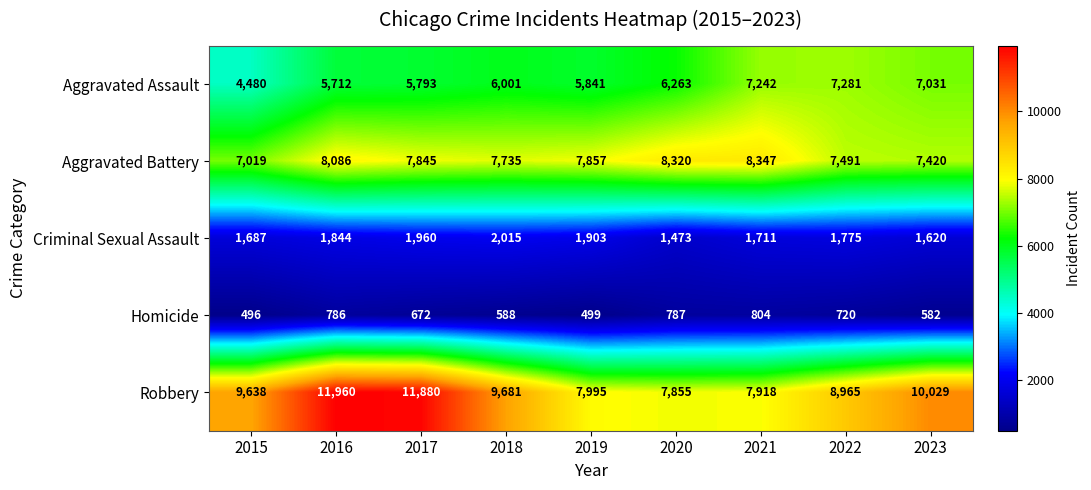

Which series has the widest spread of values?

Robbery